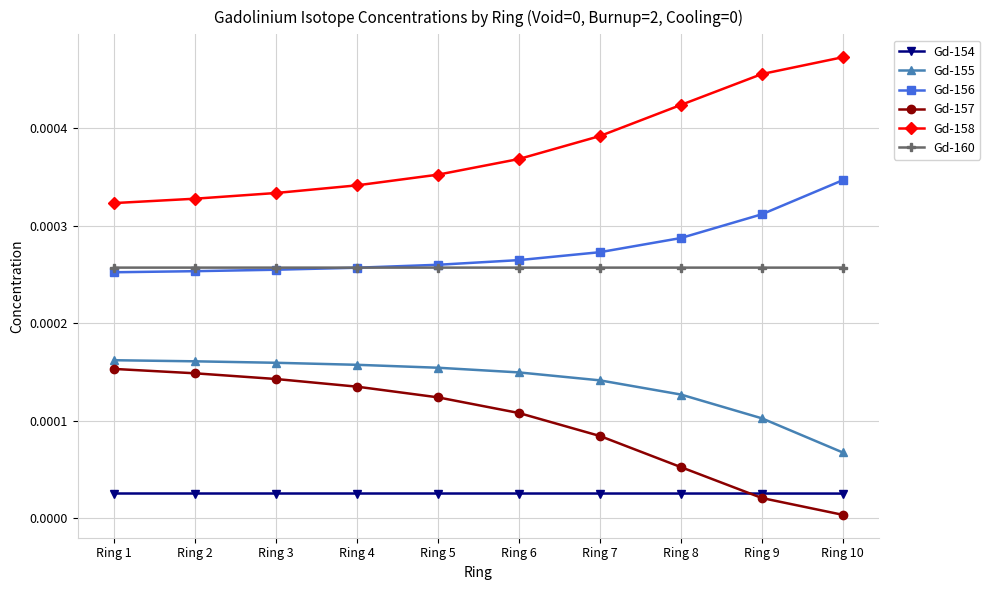

Is the value of Gd-157 at Ring 9 greater than the value of Gd-158 at Ring 8?

No